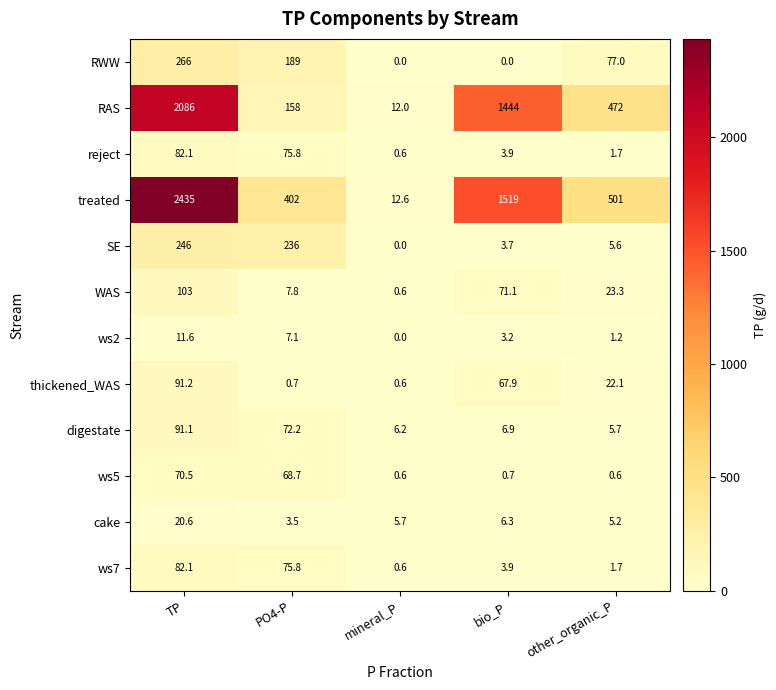

The ws2 series shows 1.2 at other_organic_P. True or false?

True